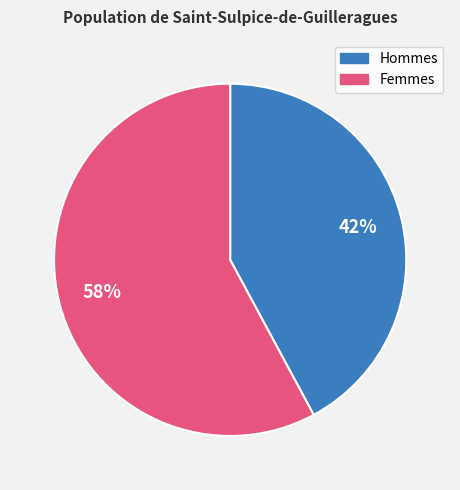

To the nearest percent, what is the combined percentage of Femmes and Hommes?

100%